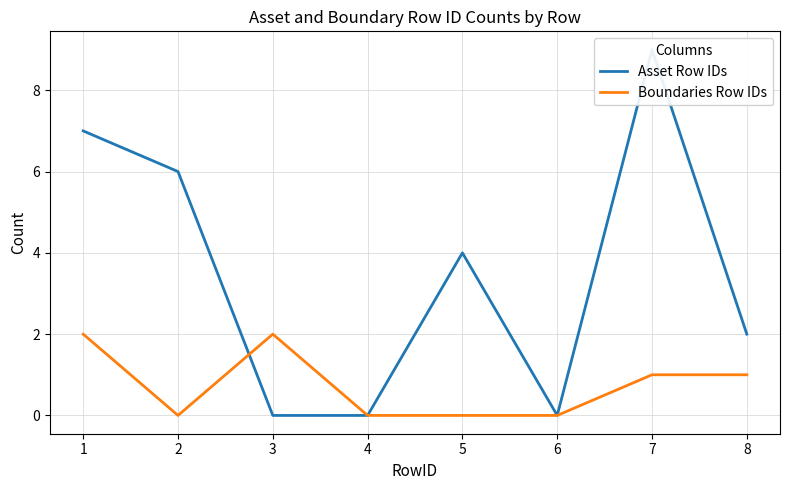

At which label does Asset Row IDs first exceed 4?

1